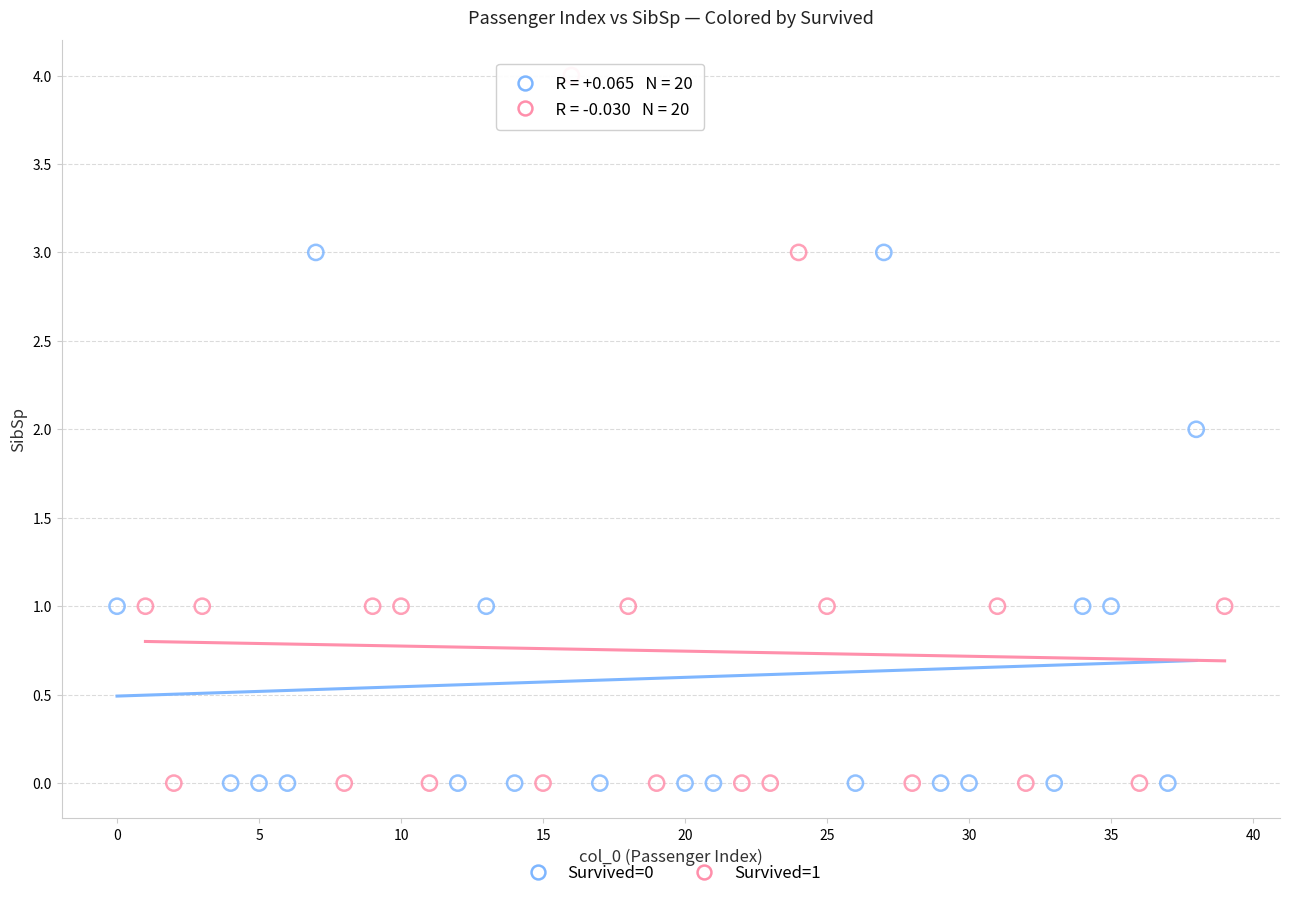

Which series contains the highest Y value?

Survived=1